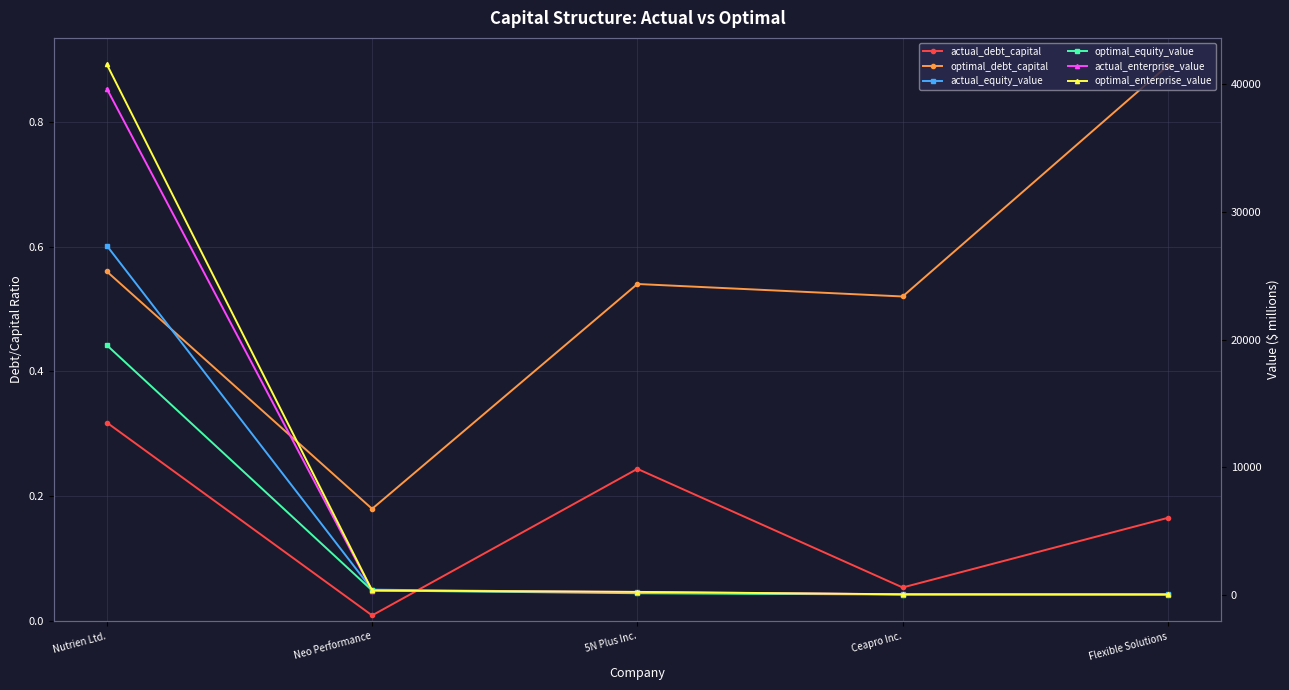

Between Nutrien Ltd. and Flexible Solutions, which series saw the biggest shift?

optimal_enterprise_value